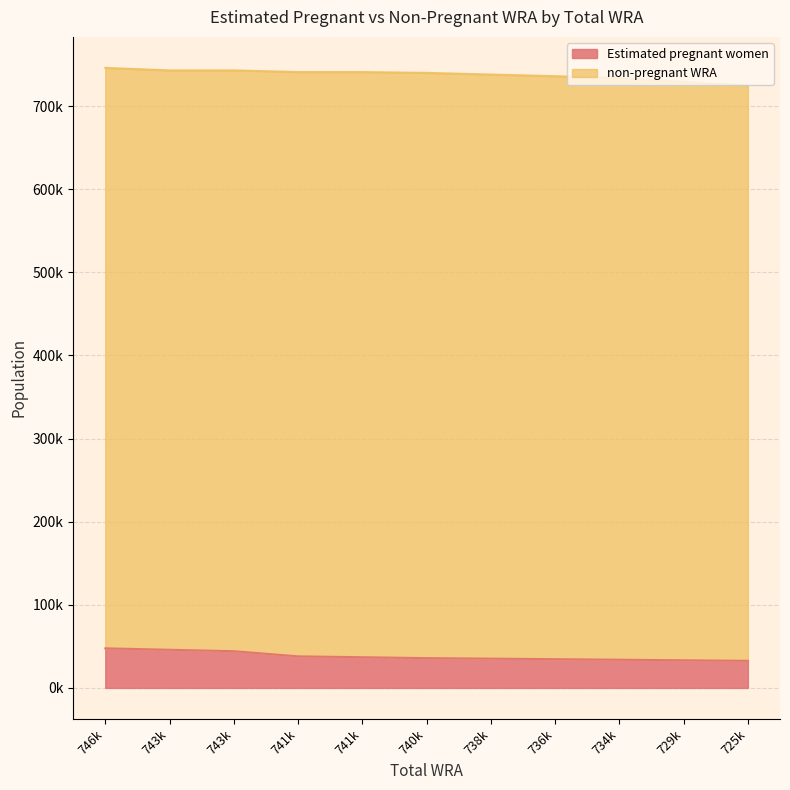

How many values exceed 35851?

6